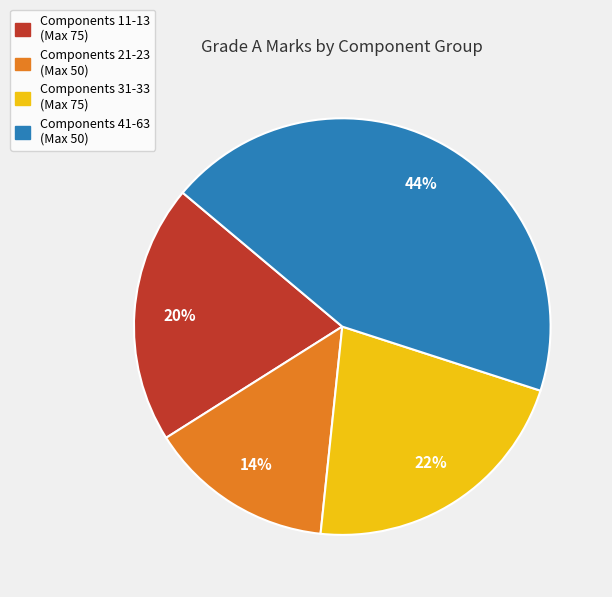

How many slices are in this pie chart?

4